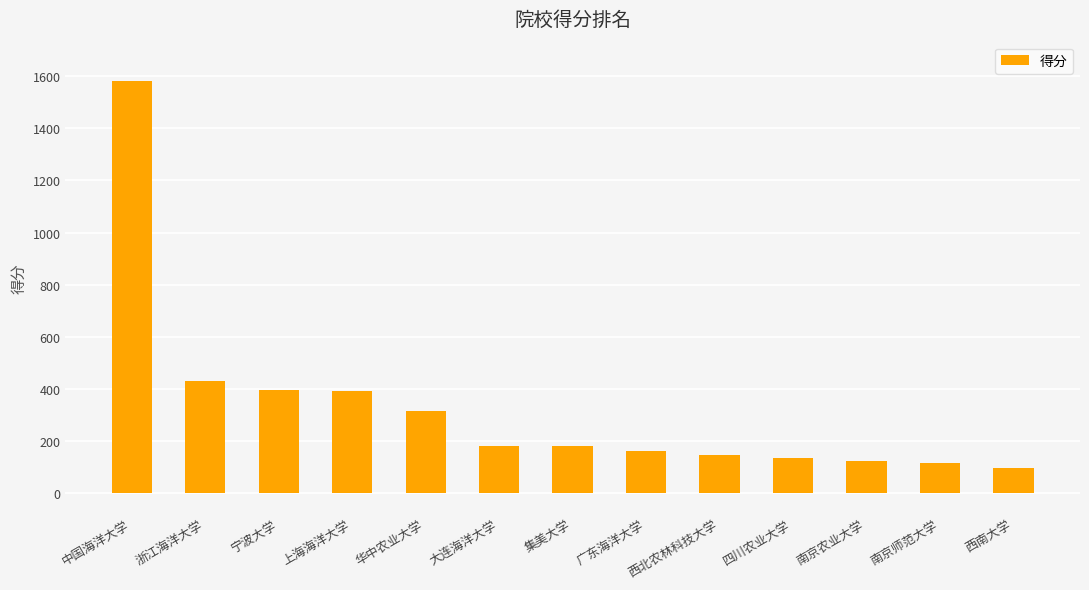

Does the chart contain any negative values?

No